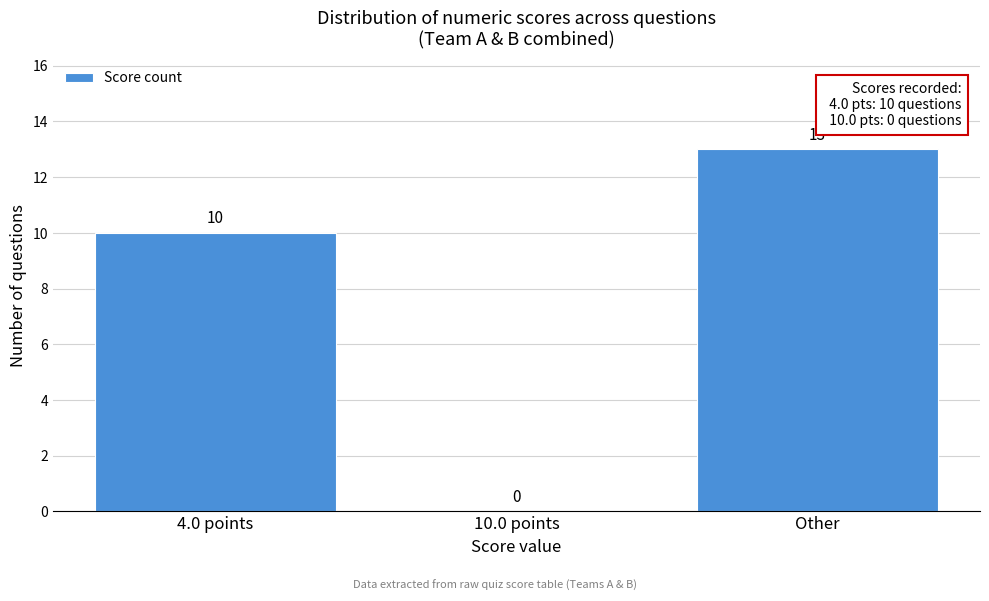

Reading left to right, transcribe all the data shown in this chart.

4.0 points=10	10.0 points=0	Other=13